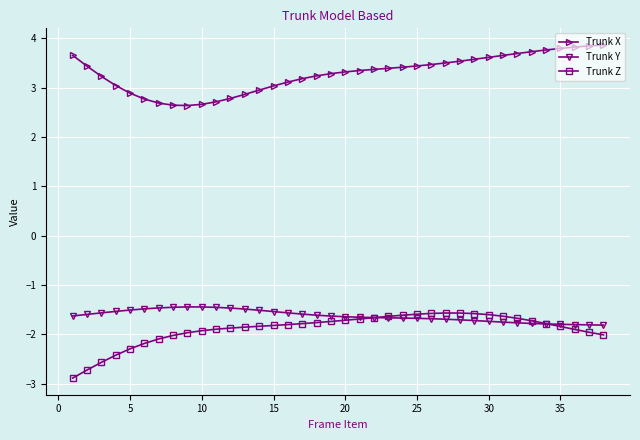

Is this an area chart (filled region under the line)?

No